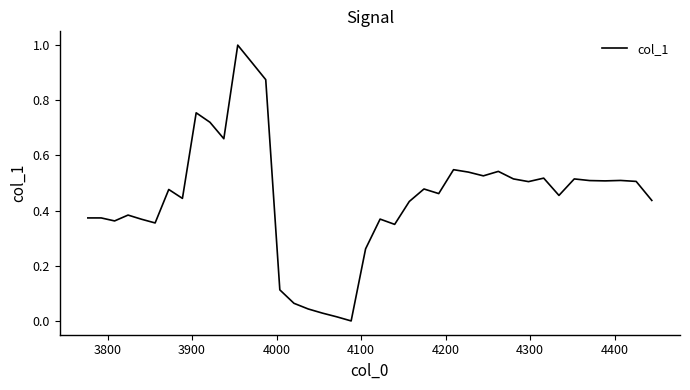

Is this an area chart (filled region under the line)?

No